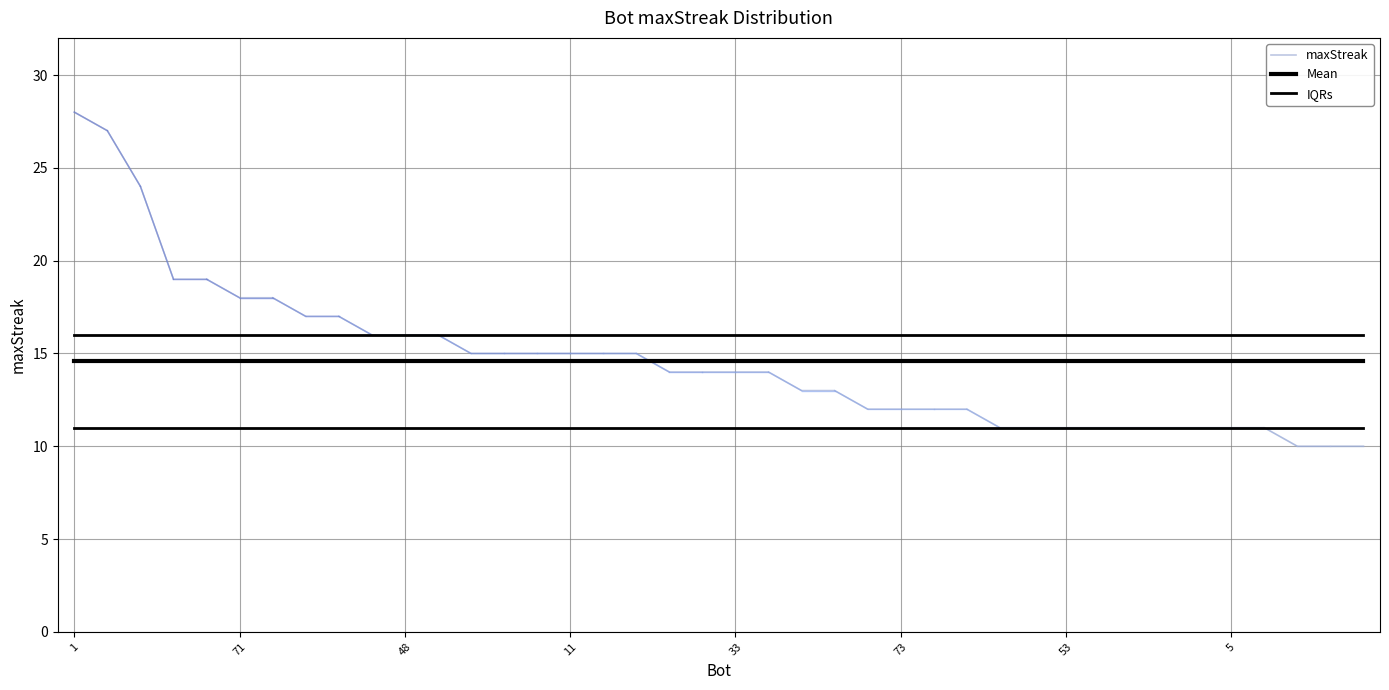

Where does the data first go above 14?

1